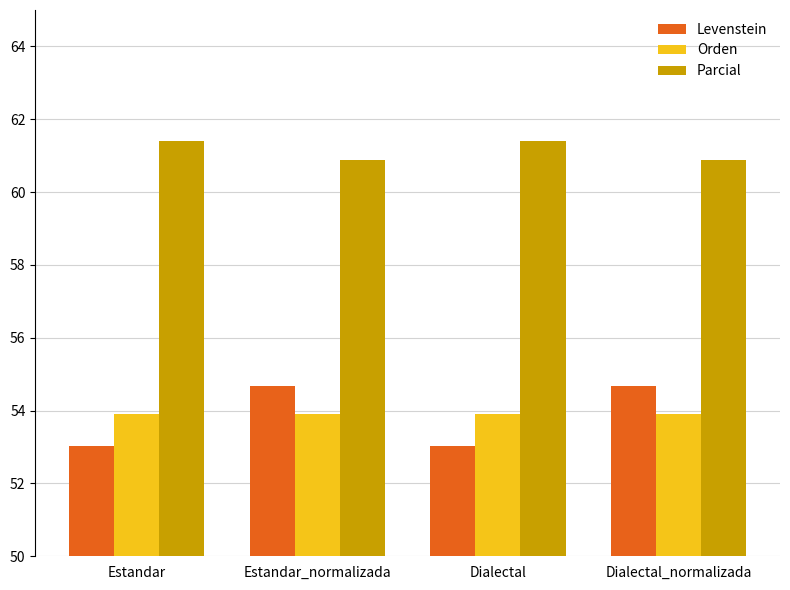

What is the label of the 3rd bar from the right?

Estandar_normalizada